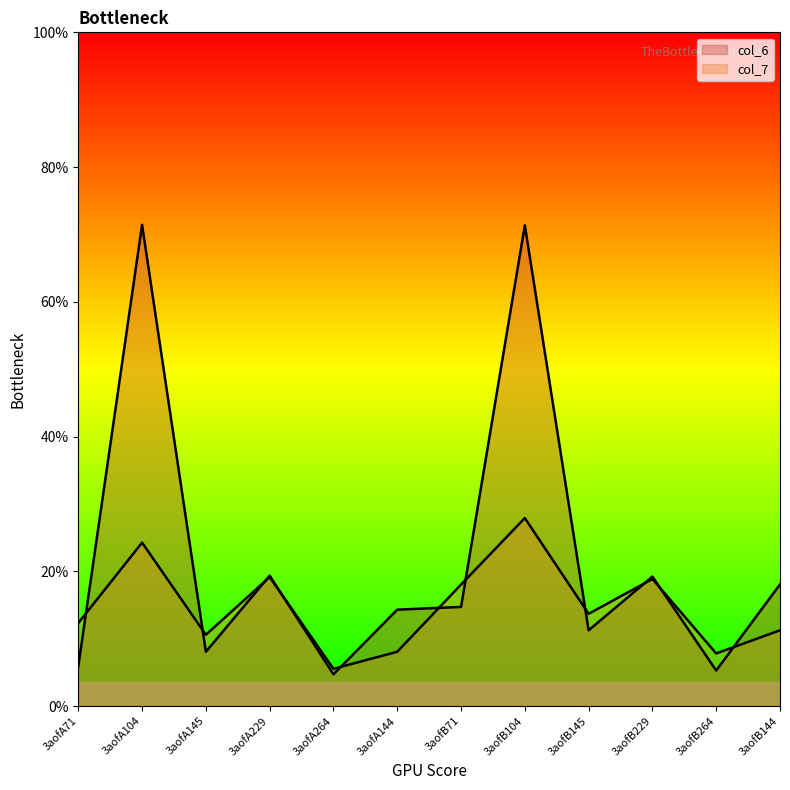

What are all the series names shown in the legend?

col_6, col_7